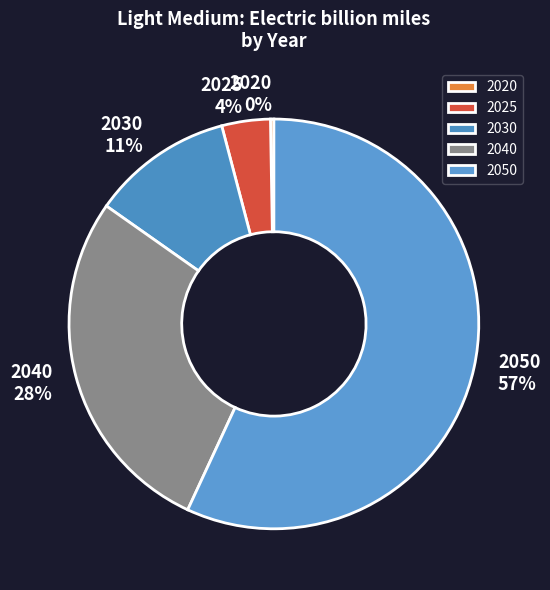

Which category has the biggest portion of the pie?

2050